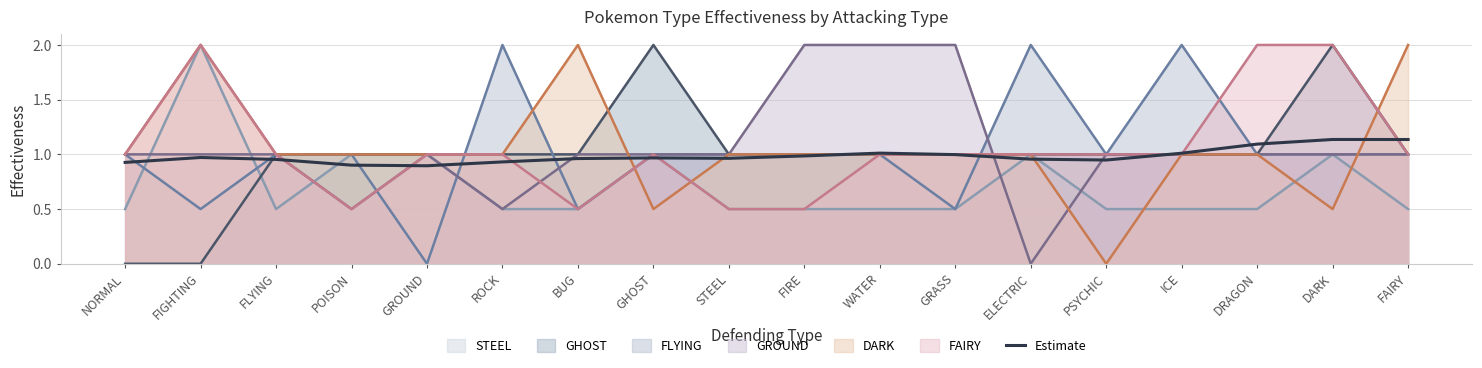

Reading left to right, transcribe all the data shown in this chart.

0.9	1.0	1.0	0.9	0.9	0.9	1.0	1.0	1.0	1.0	1.0	1.0	1.0	0.9	1.0	1.1	1.1	1.1